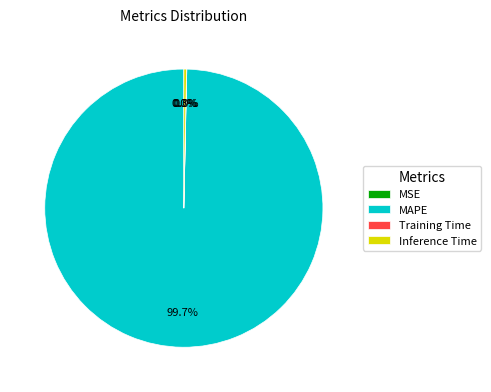

Which category has the biggest portion of the pie?

MAPE